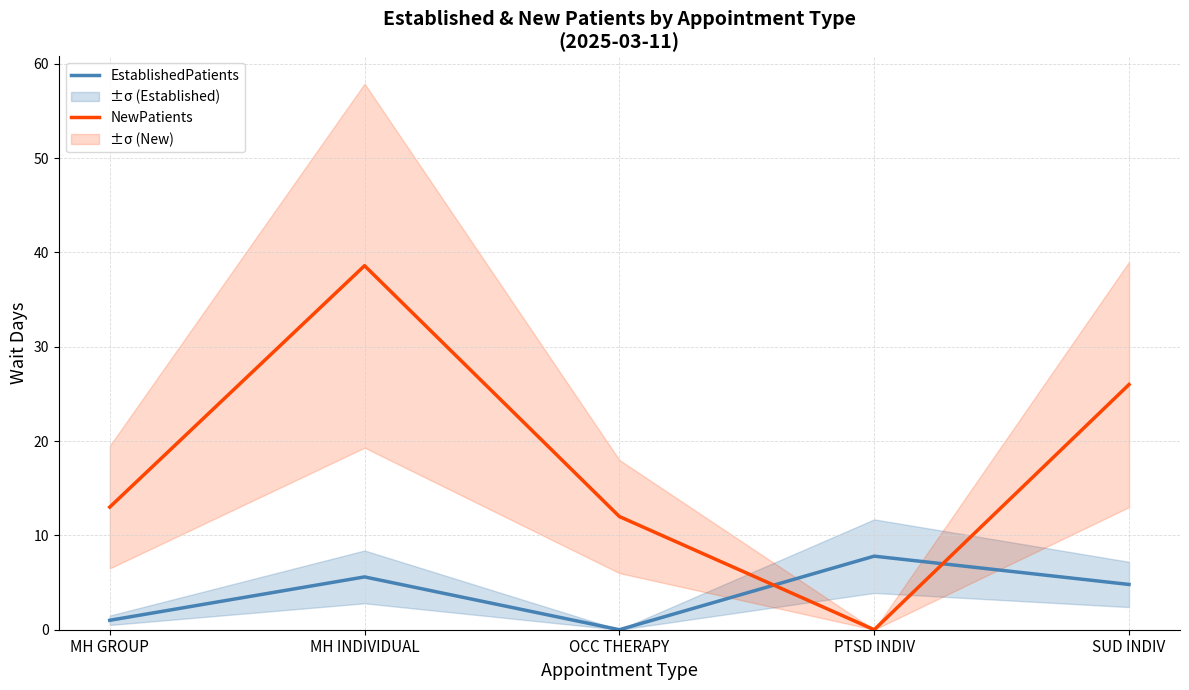

At which category does EstablishedPatients reach its first local valley?

OCC THERAPY